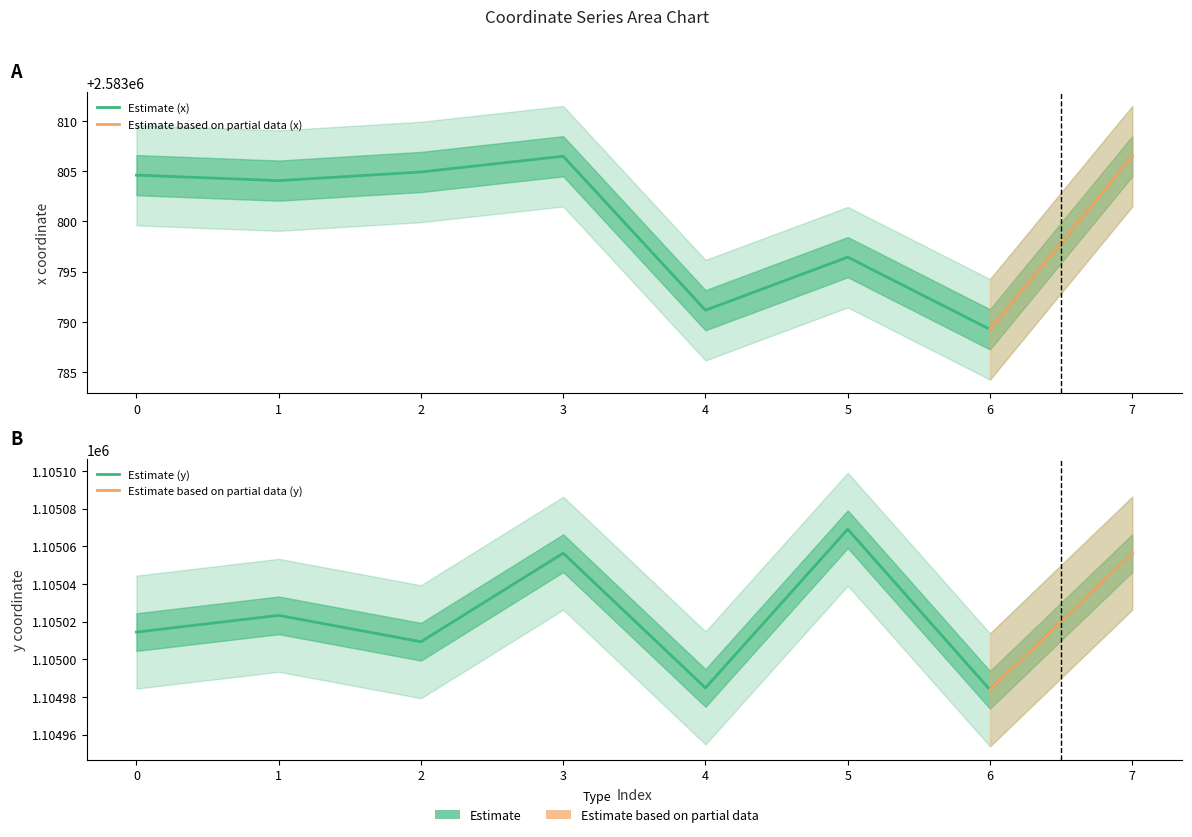

What is the sum of all x values?

20670403.4